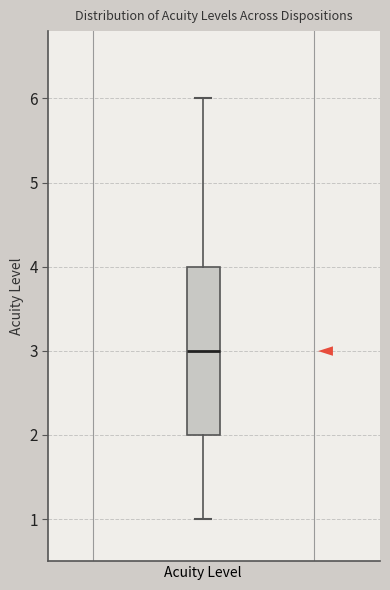

Where does the upper whisker of the box for Acuity Level end on the y-axis? The values are not printed on the chart, so give them approximately, as read against the axis.

6